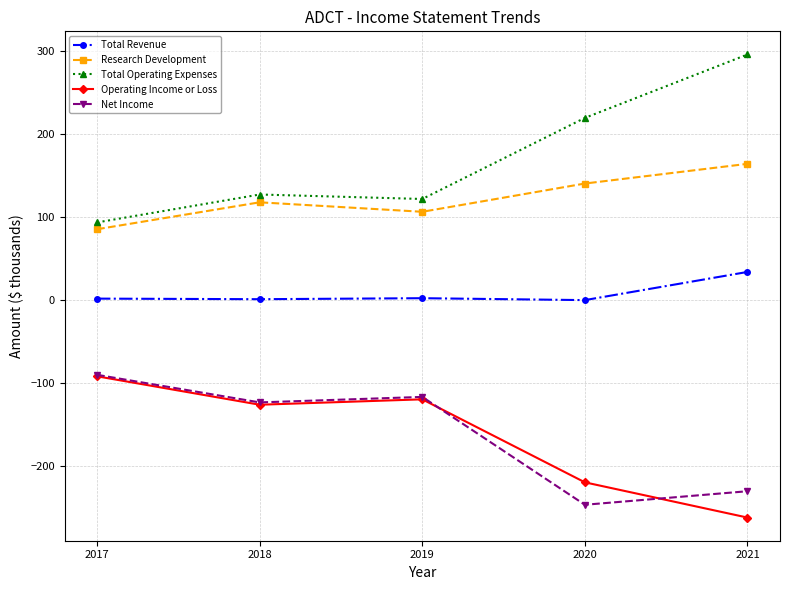

Which series has the largest total across all categories?

Total Operating Expenses